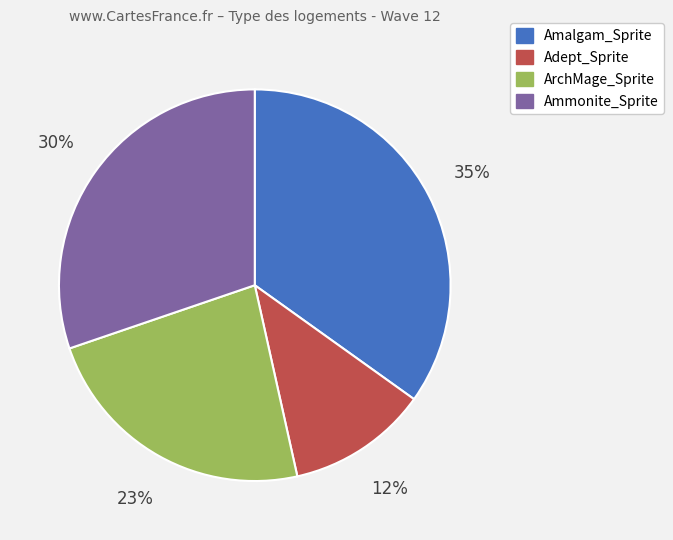

How many segments does this pie chart have?

4